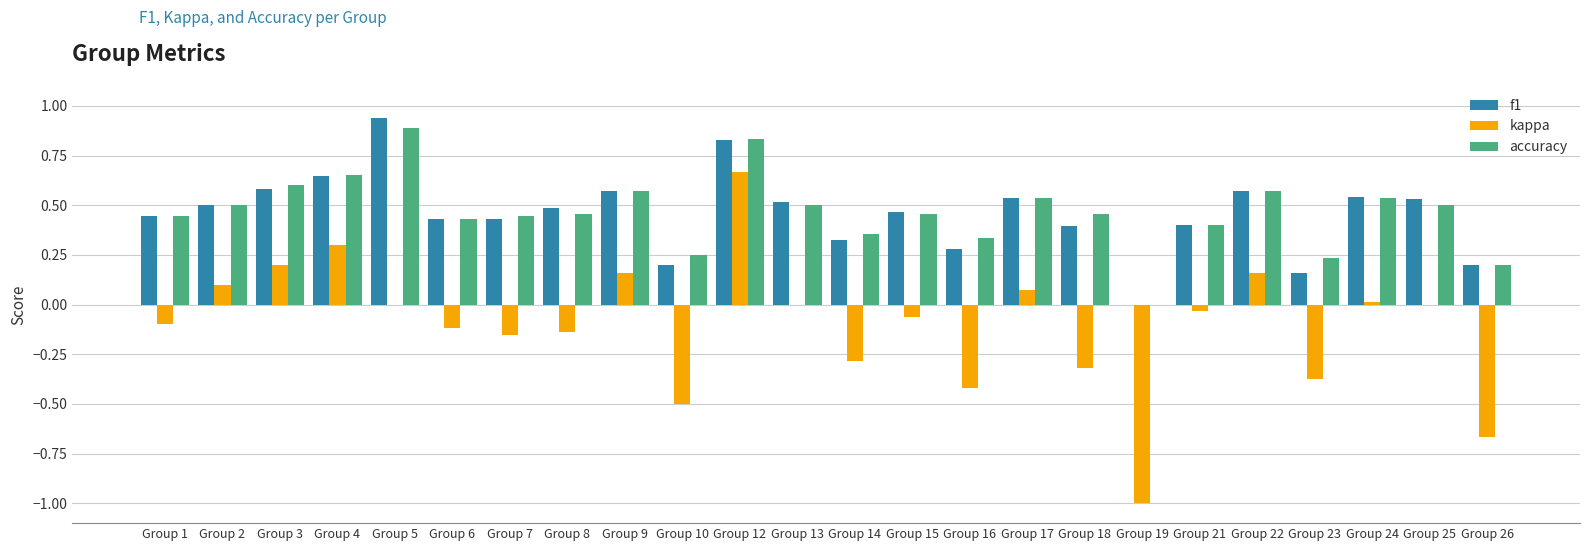

Which series changed the most between Group 16 and Group 26?

kappa